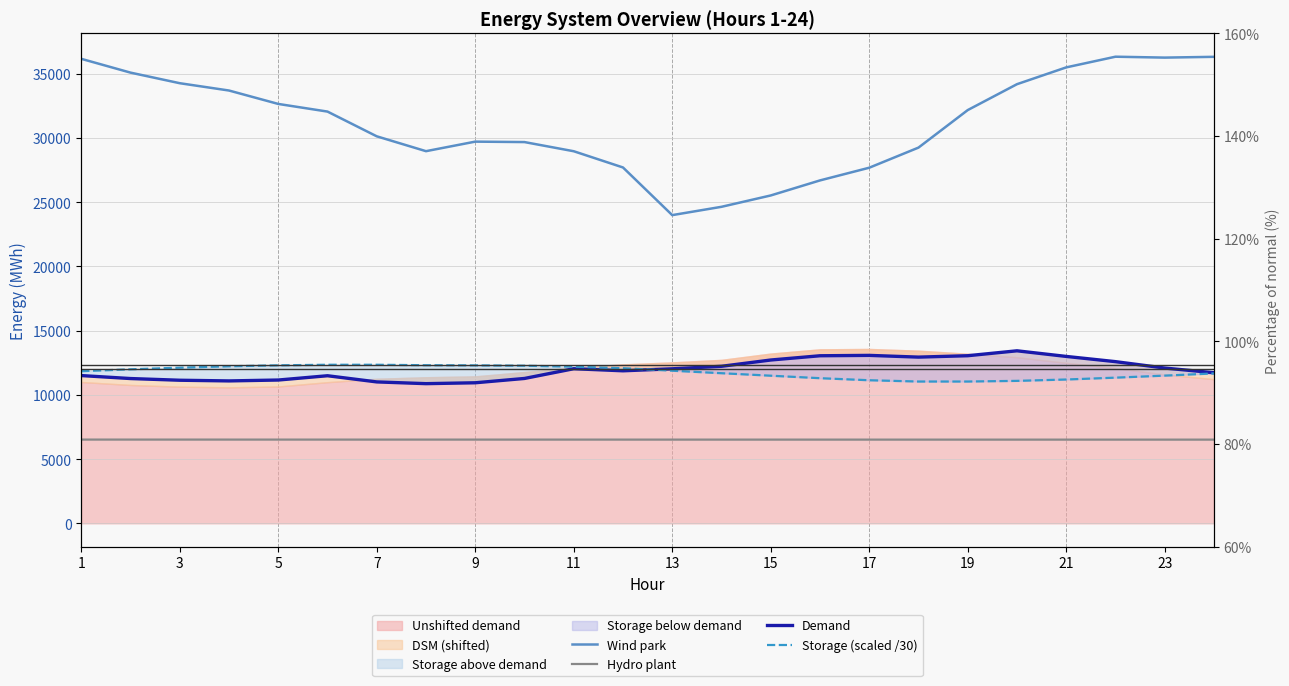

Which category has the lowest value across all series?

23